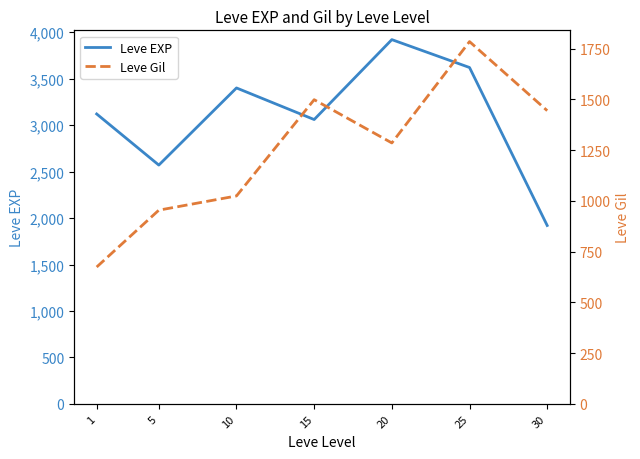

What are all the series names shown in the legend?

Leve EXP, Leve Gil